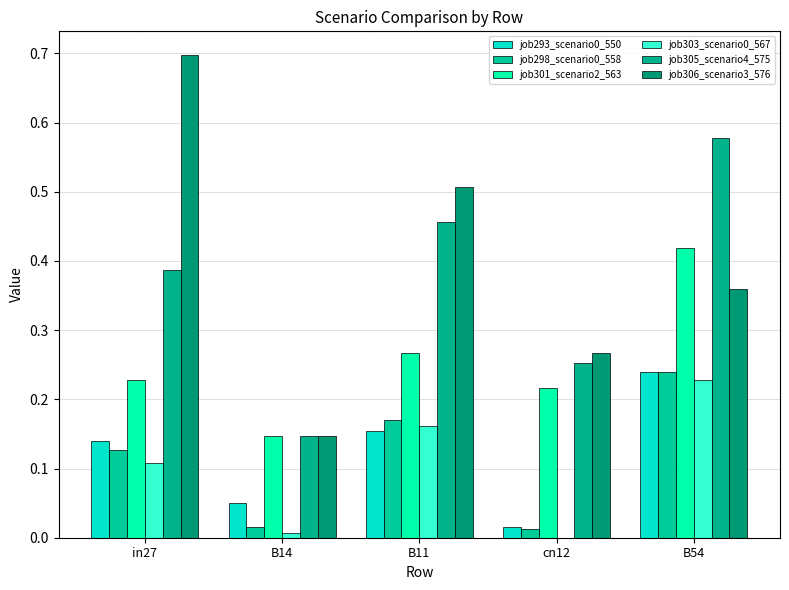

What is the highest value of the job298_scenario0_558 series?

0.2